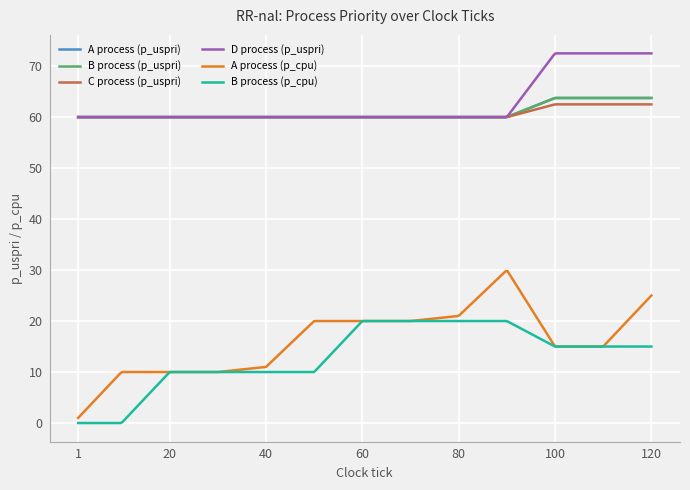

What is the difference between the maximum and minimum values in the A process (p_uspri) series?

3.8